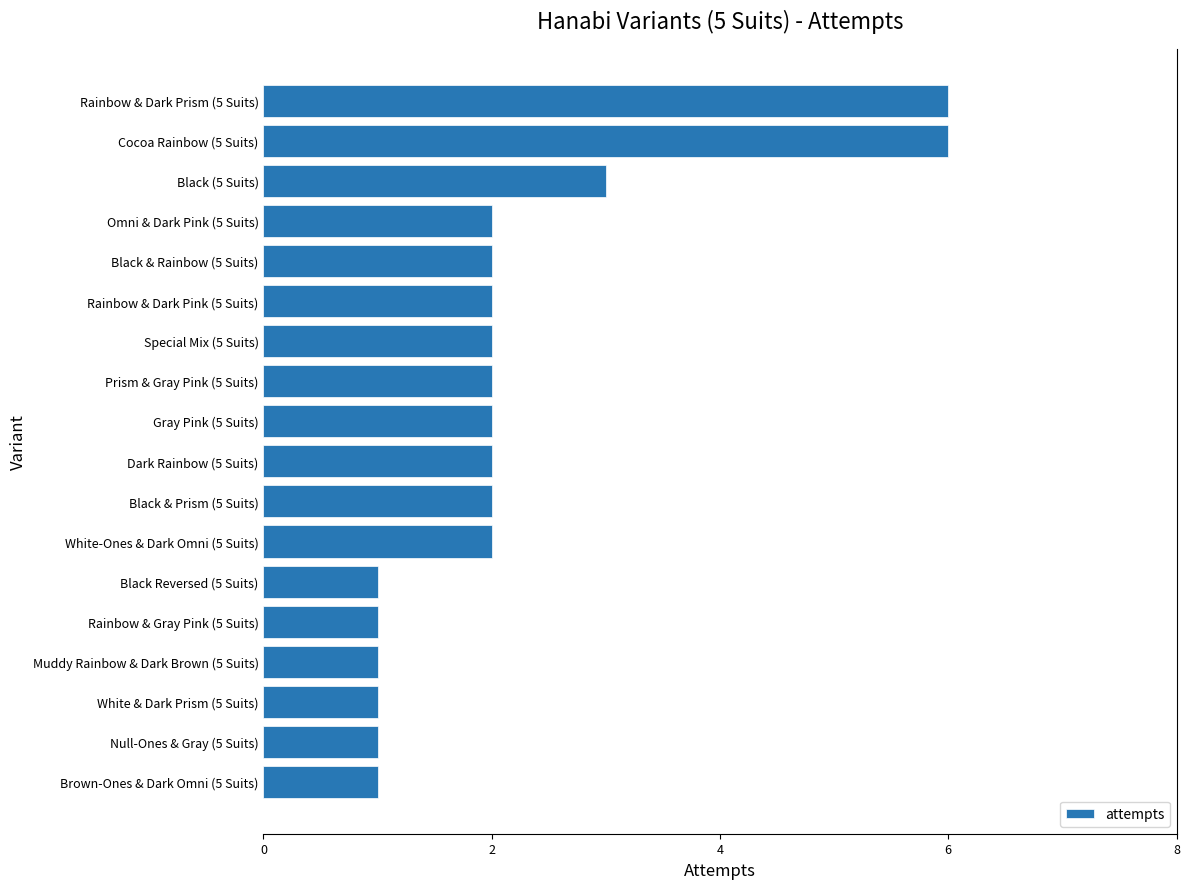

The chart shows a value of 2 at Dark Rainbow (5 Suits). True or false?

True